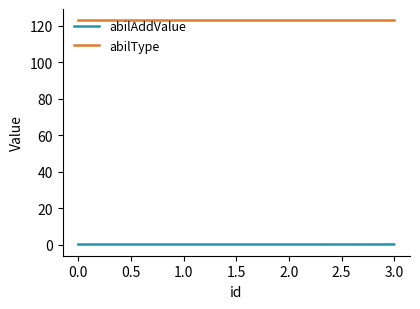

Rank the series at 3.0 from highest to lowest value.

abilType, abilAddValue